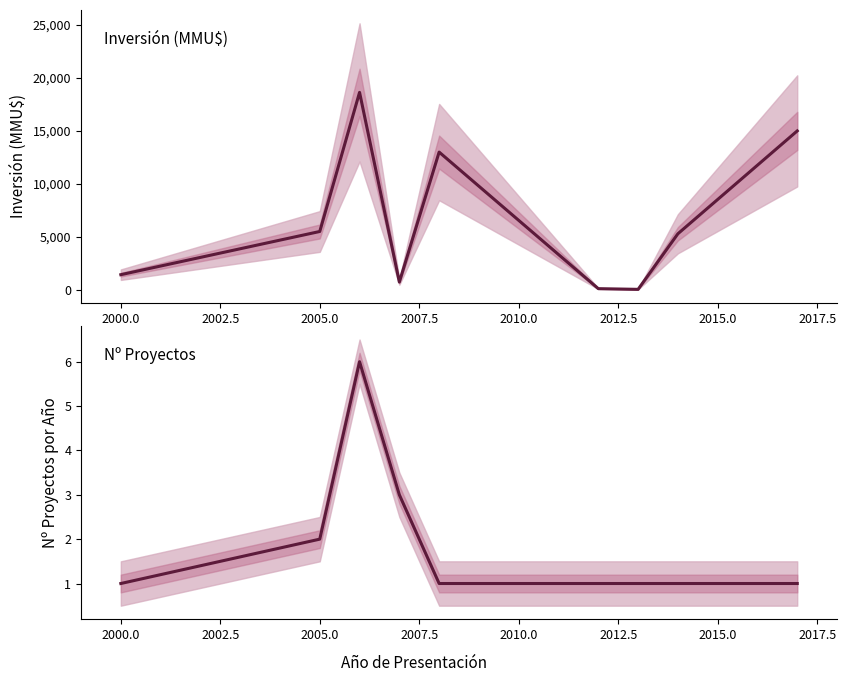

The value of Inversión(MMU$) at 2017.5 is 15000. True or false?

True